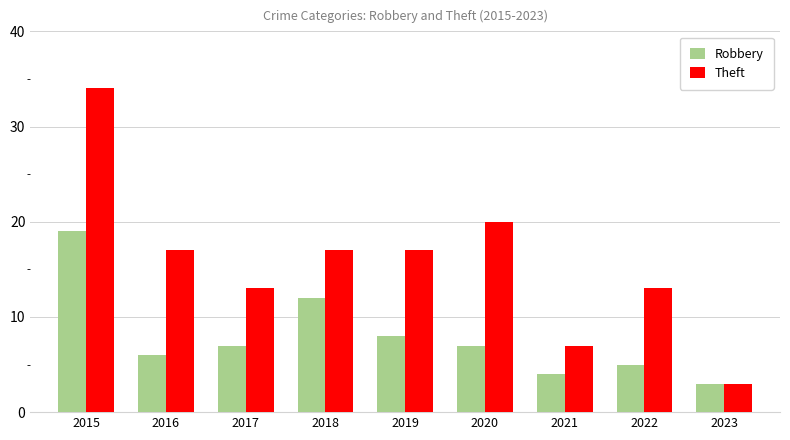

Reading right to left, transcribe all the data shown in this chart.

Robbery: 2023=3	2022=5	2021=4	2020=7	2019=8	2018=12	2017=7	2016=6	2015=19
Theft: 2023=3	2022=13	2021=7	2020=20	2019=17	2018=17	2017=13	2016=17	2015=34